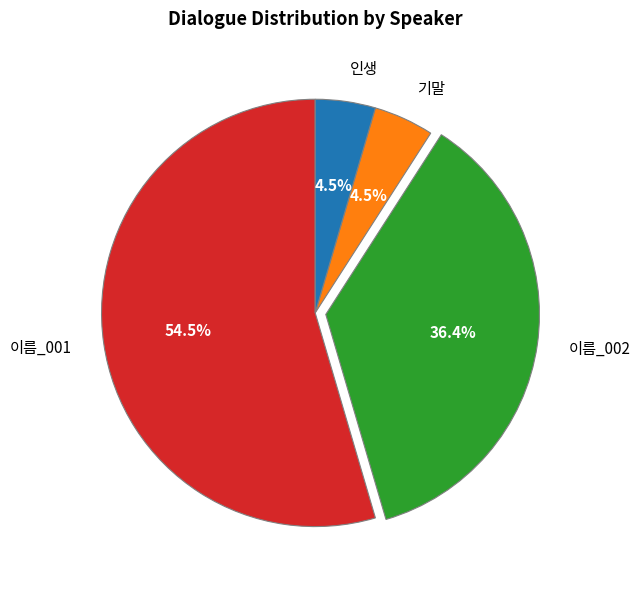

To the nearest percent, what is the combined percentage of 이름_001 and 인생?

59%